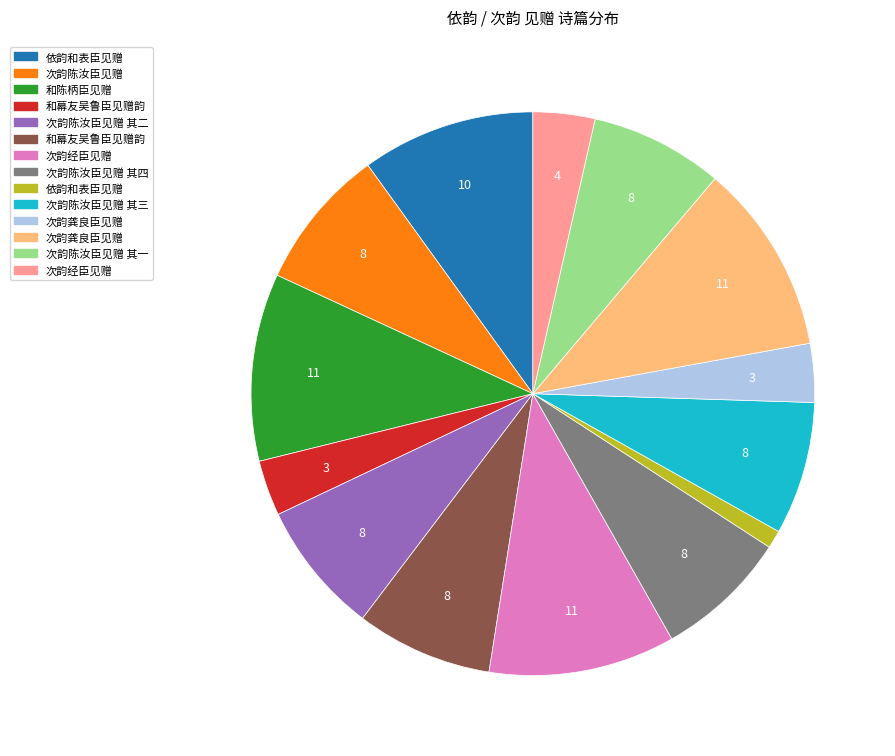

Does any single category account for the majority?

No